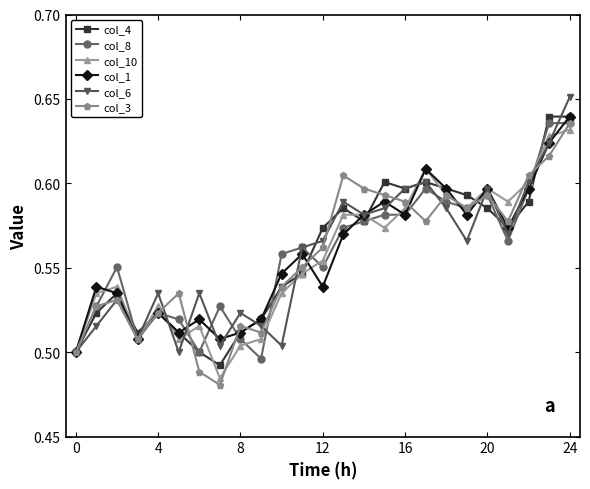

At how many categories does at least one series exceed 0?

25